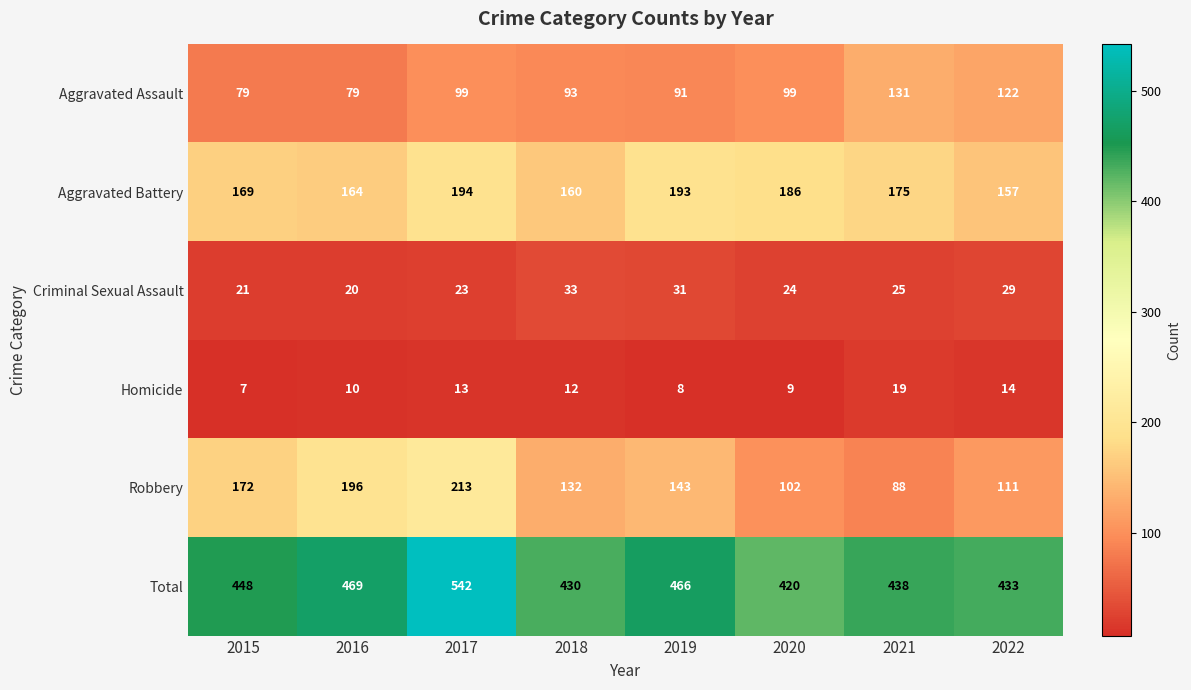

Which series has the largest range (max minus min)?

Robbery